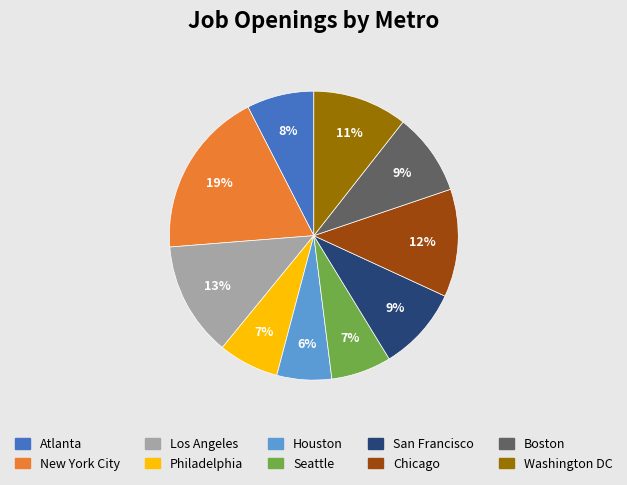

Is the sum of Philadelphia and Seattle greater than half?

No